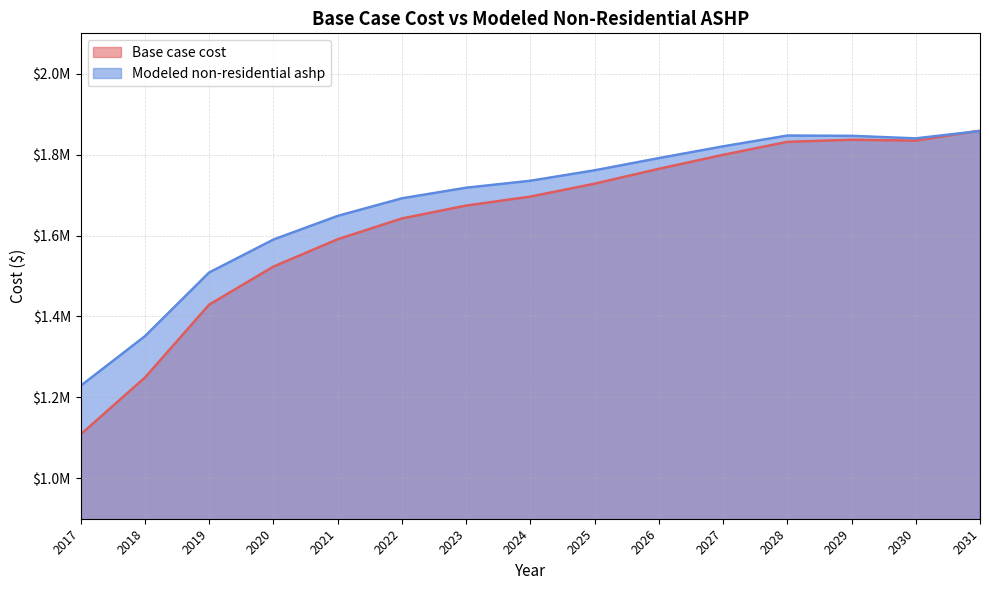

Does the chart display data point markers on the line(s)?

No